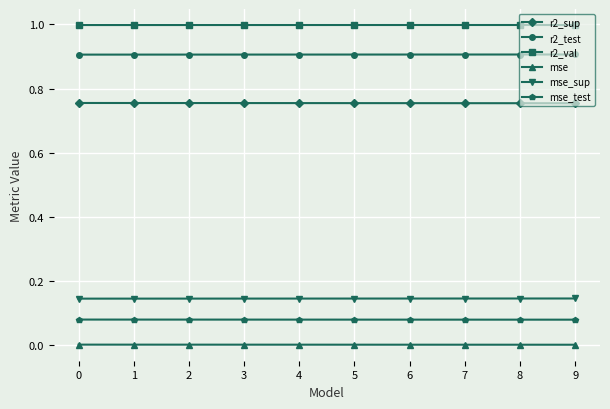

What is the greatest value displayed?

1.0